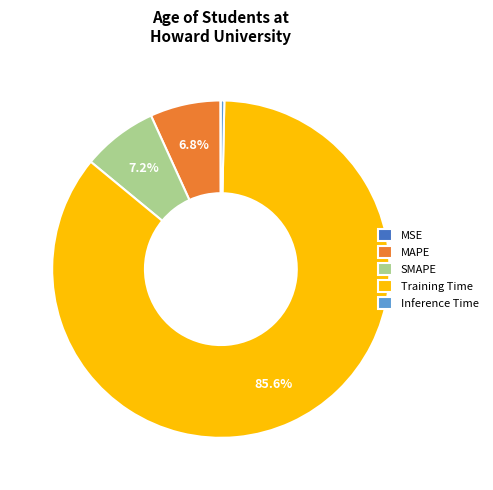

What is the largest slice in the pie chart?

Training Time